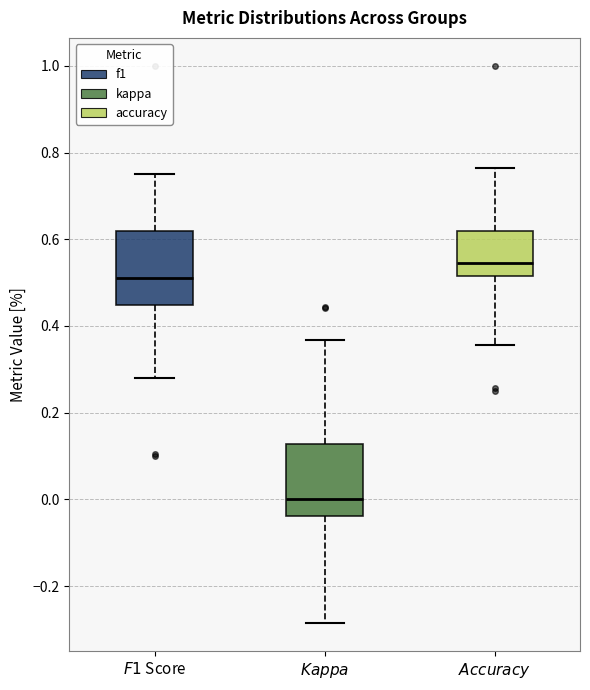

Reading left to right, transcribe this box plot: for each box, give where its median line is, the range the box spans, and where its two whiskers end, as read against the y-axis. The values are not printed on the chart, so give them approximately, as read against the axis.

$\it{F1}$ Score: median 0.52, box 0.44 to 0.62, whiskers 0.28 to 0.76
$\it{Kappa}$: median 0.00, box -0.04 to 0.12, whiskers -0.28 to 0.36
$\it{Accuracy}$: median 0.54, box 0.52 to 0.62, whiskers 0.36 to 0.76